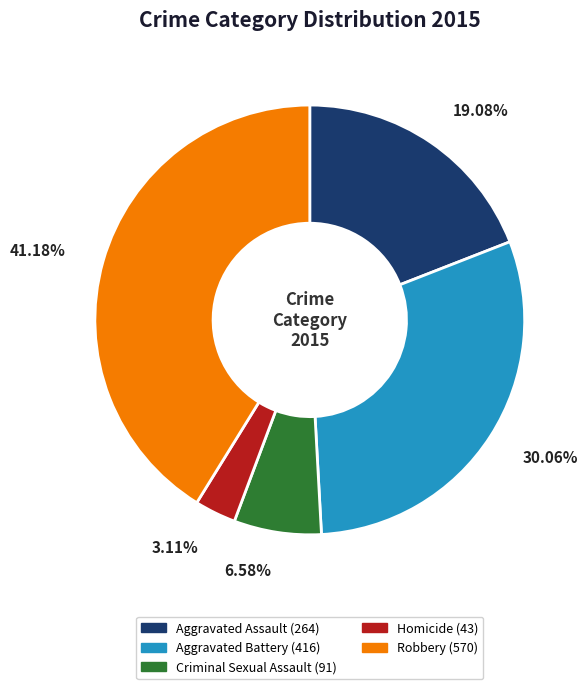

The Homicide slice represents 3% of the pie. True or false?

True